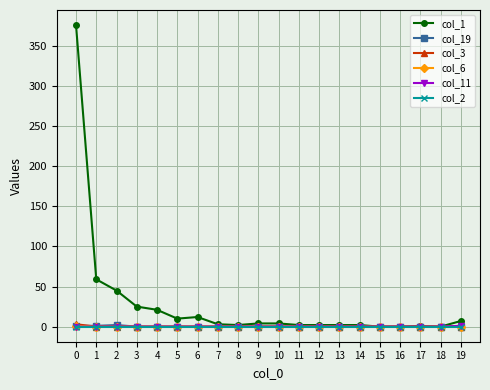

Is it true that col_2 equals 0 at 4?

True